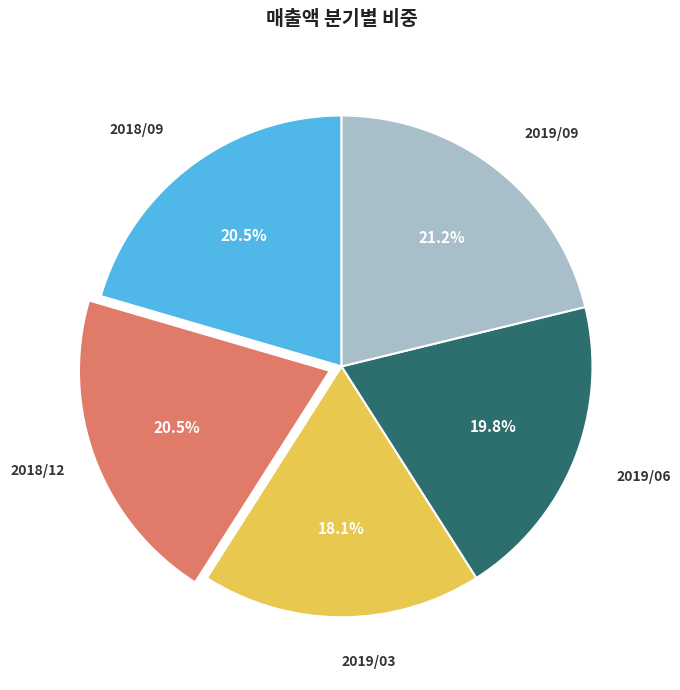

Approximately how many times larger is the value at 2018/12 compared to 2019/03?

1.1